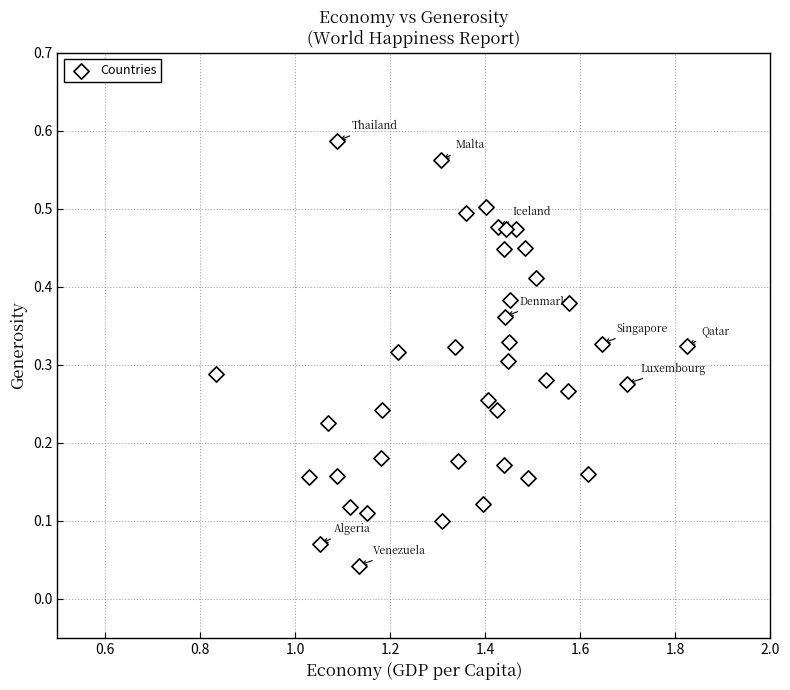

What is the range of X values (max minus min)?

1.0